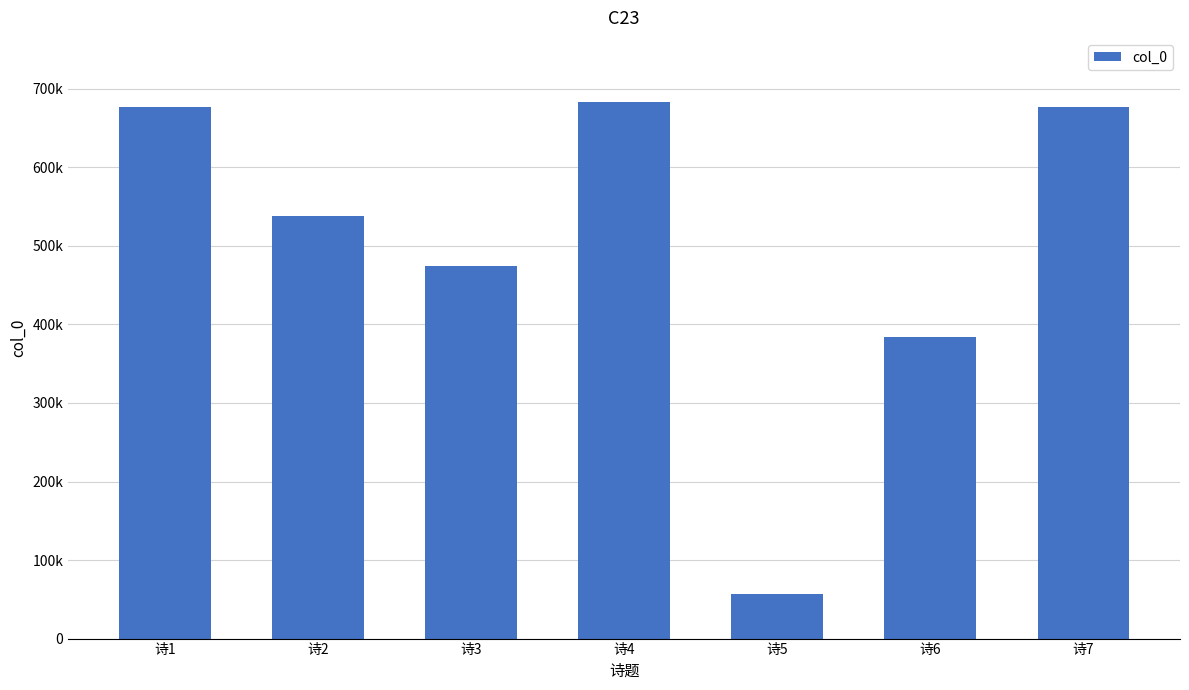

Reading left to right, extract all data points from this chart.

676390	538644	473825	682984	57031	384229	676391